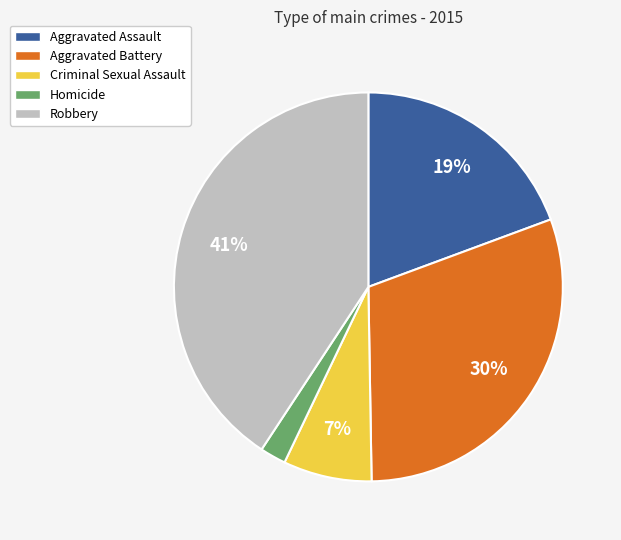

To the nearest percent, what is the average slice percentage?

20%